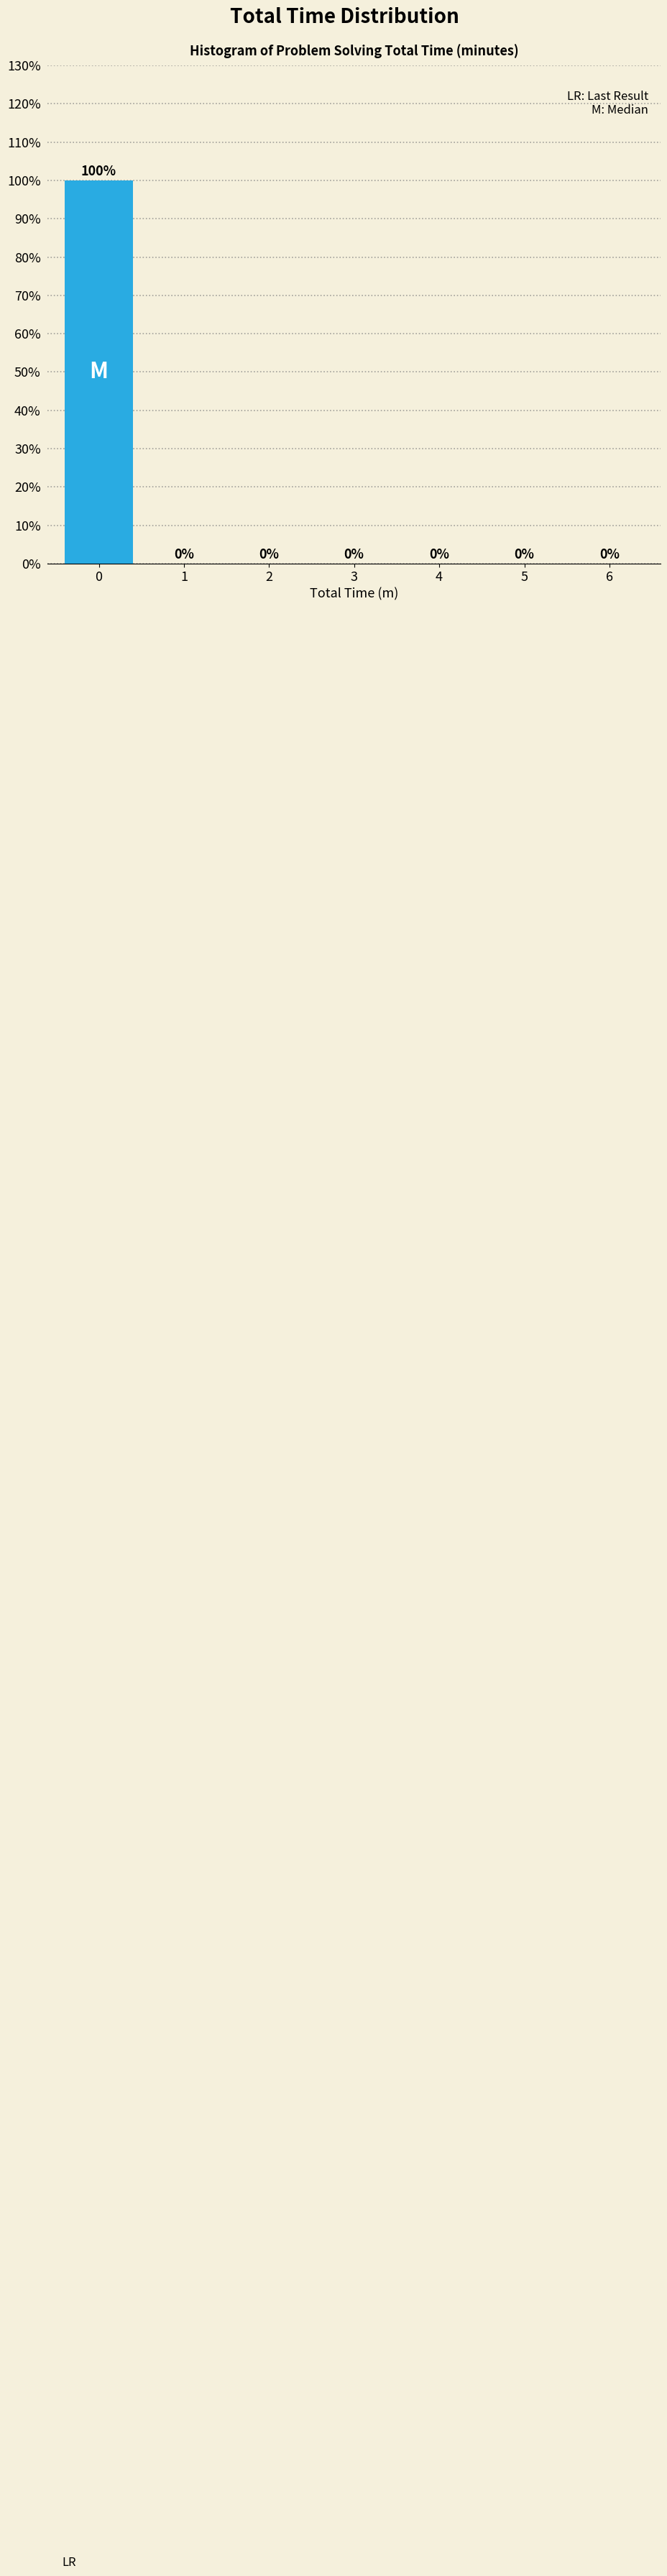

Reading left to right, what are all the values shown in this chart?

0=100	1=0	2=0	3=0	4=0	5=0	6=0